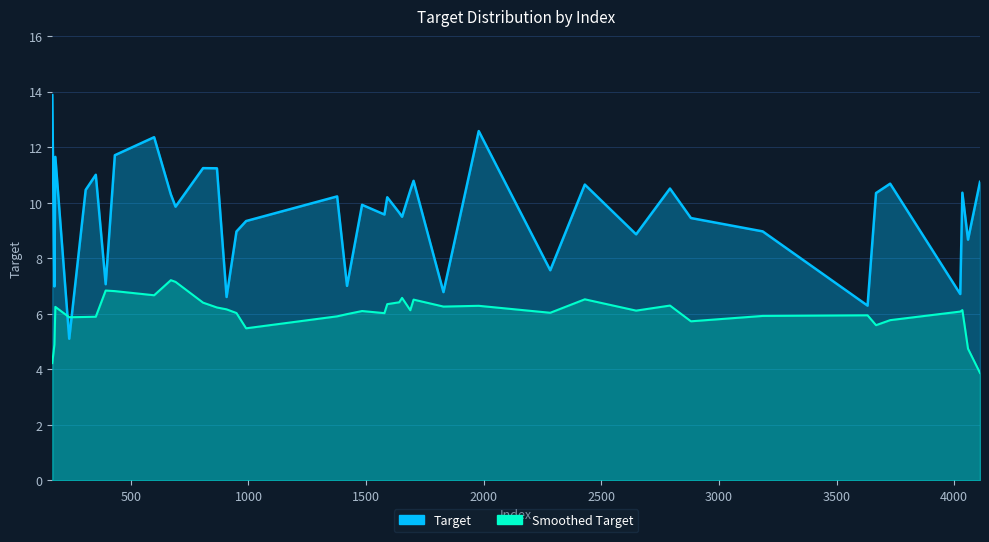

What is the minimum value shown in the chart?

5.1